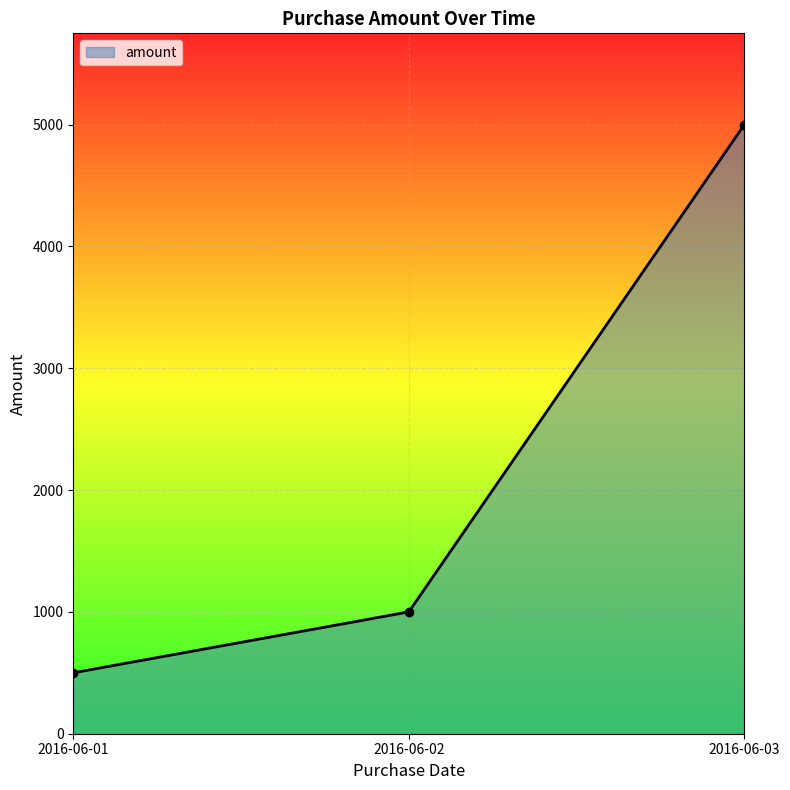

How many lines are shown in the chart?

1